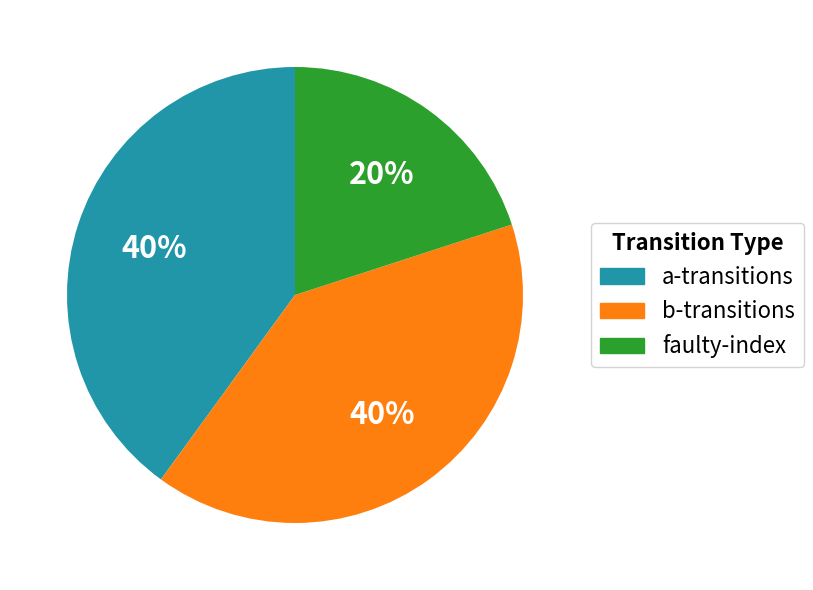

To the nearest percent, what is the average slice percentage?

33%